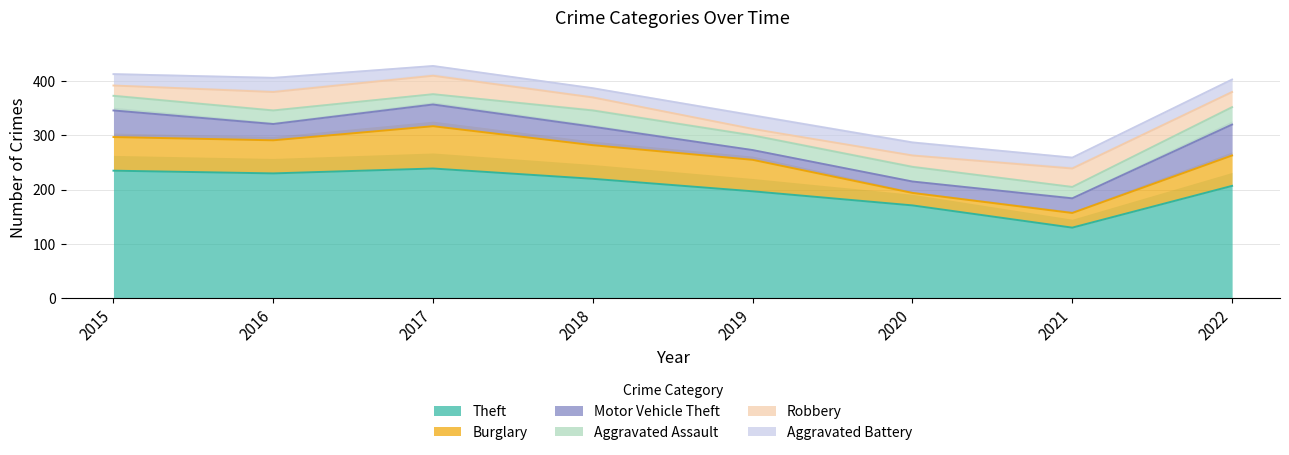

Between 2015 and 2021, which is larger?

2015